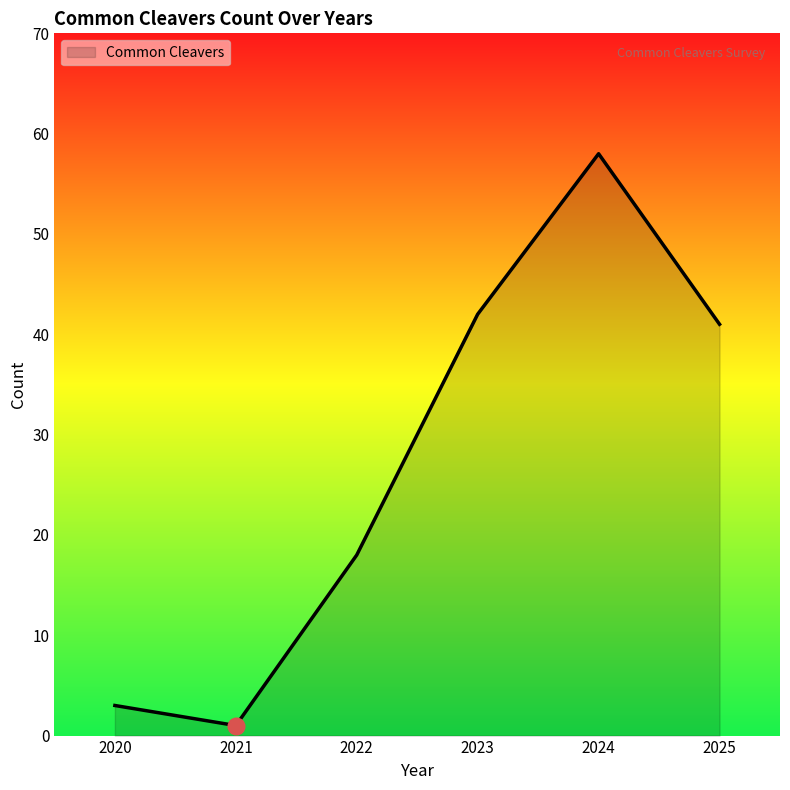

Between 2025 and 2020, which is larger?

2025